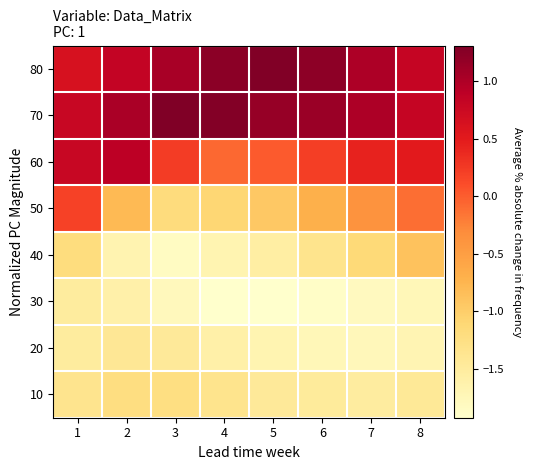

Which series has the largest total across all categories?

70